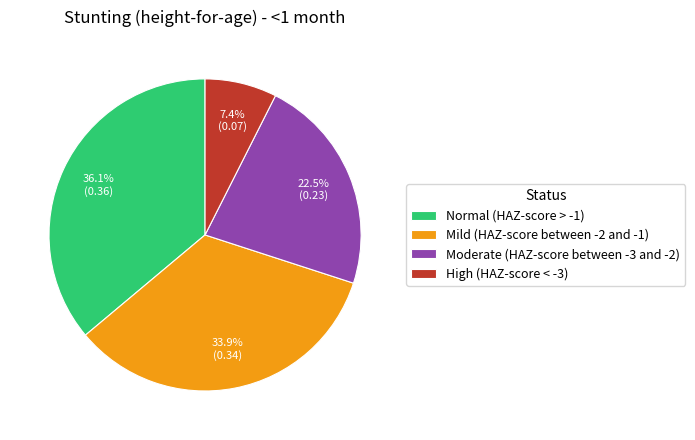

Count the number of slices in the pie.

4